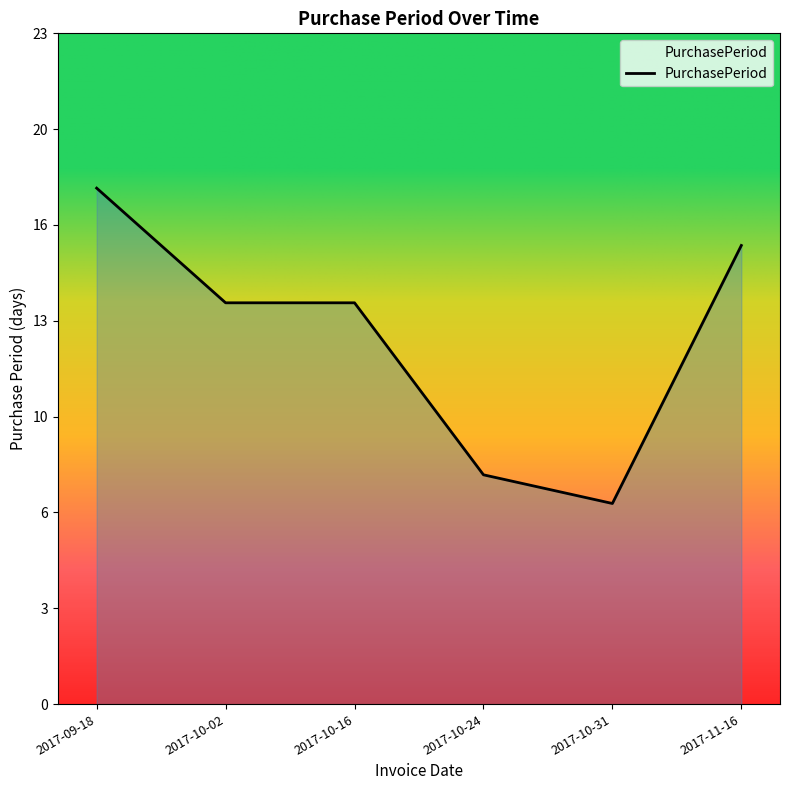

Rank the categories by value from highest to lowest.

2017-09-18, 2017-11-16, 2017-10-02, 2017-10-16, 2017-10-24, 2017-10-31